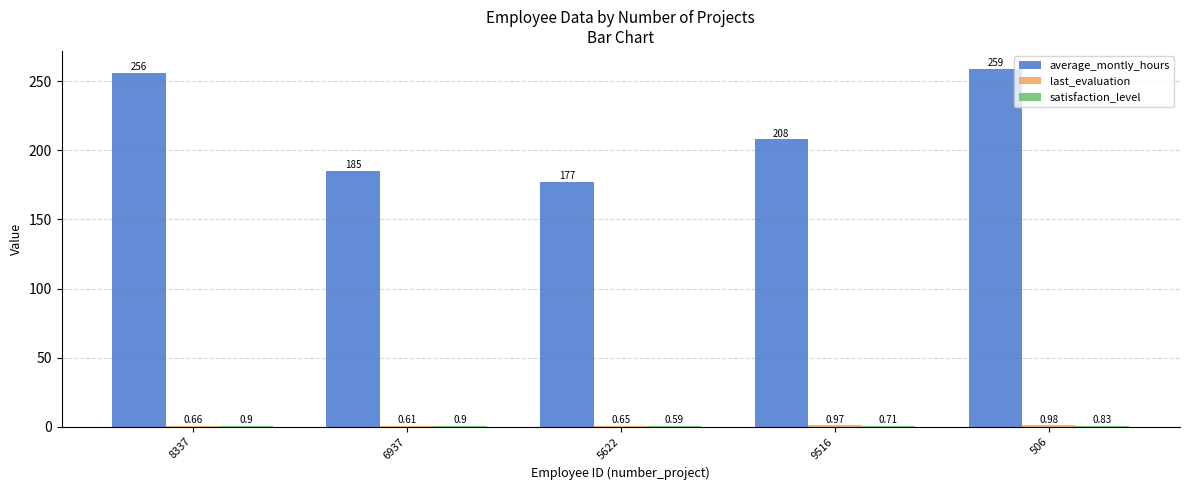

Does the chart contain stacked bars?

No